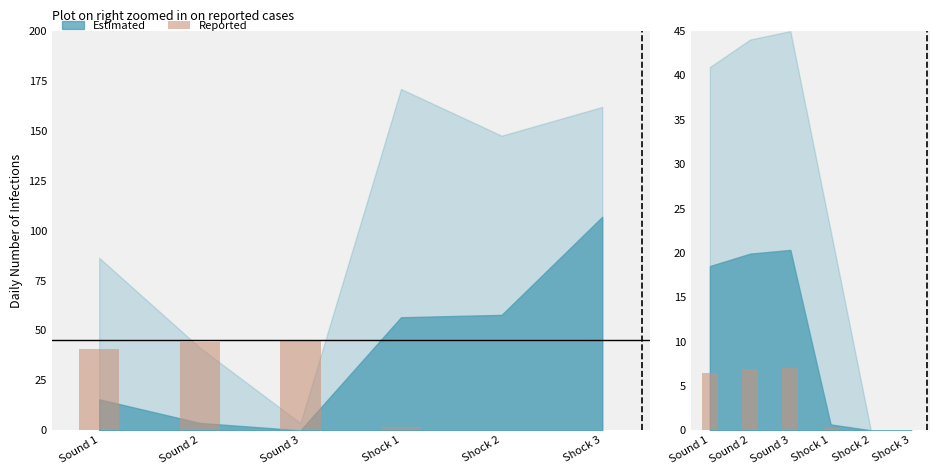

How many bars are there in total?

6